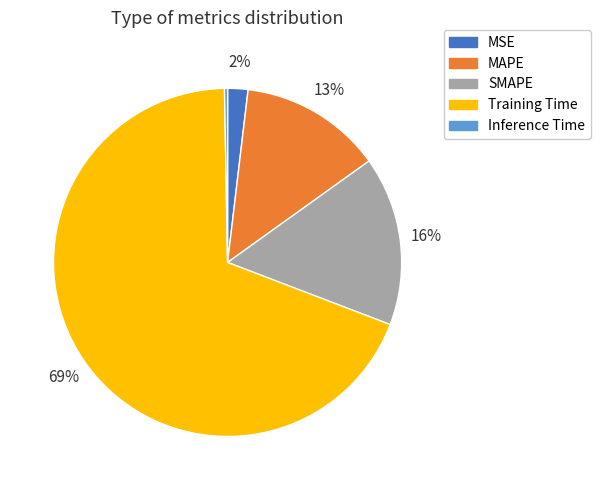

To the nearest percent, what is the difference between the largest and smallest slice percentages?

69%